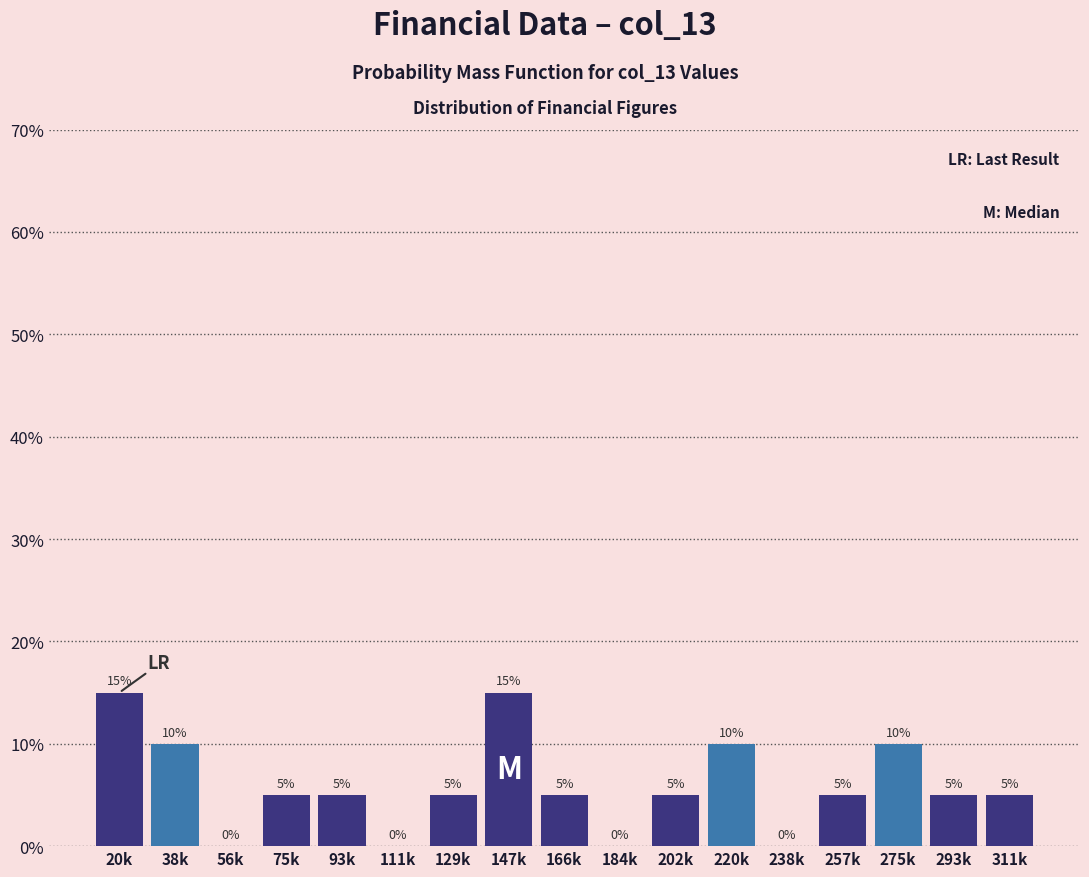

Reading right to left, list all the values displayed in this chart.

311k=5	293k=5	275k=10	257k=5	238k=0	220k=10	202k=5	184k=0	166k=5	147k=15	129k=5	111k=0	93k=5	75k=5	56k=0	38k=10	20k=15